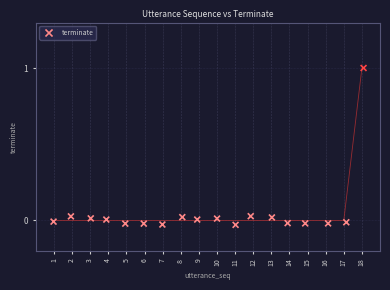

What is the range of Y values (max minus min)?

1.0